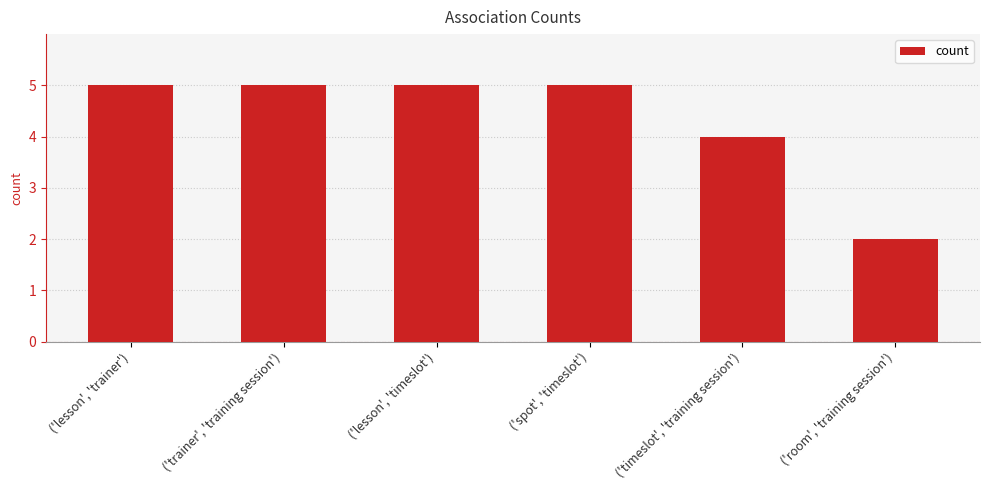

What is the change in value from ('lesson', 'trainer') to ('room', 'training session')?

-3